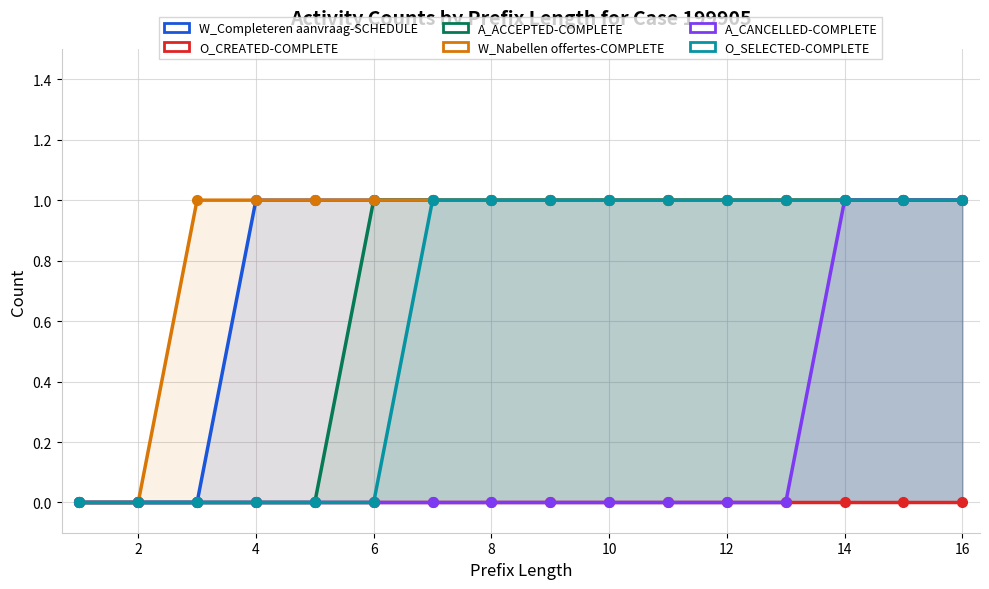

True or false: A_CANCELLED-COMPLETE has a value of 0 at 12.

True